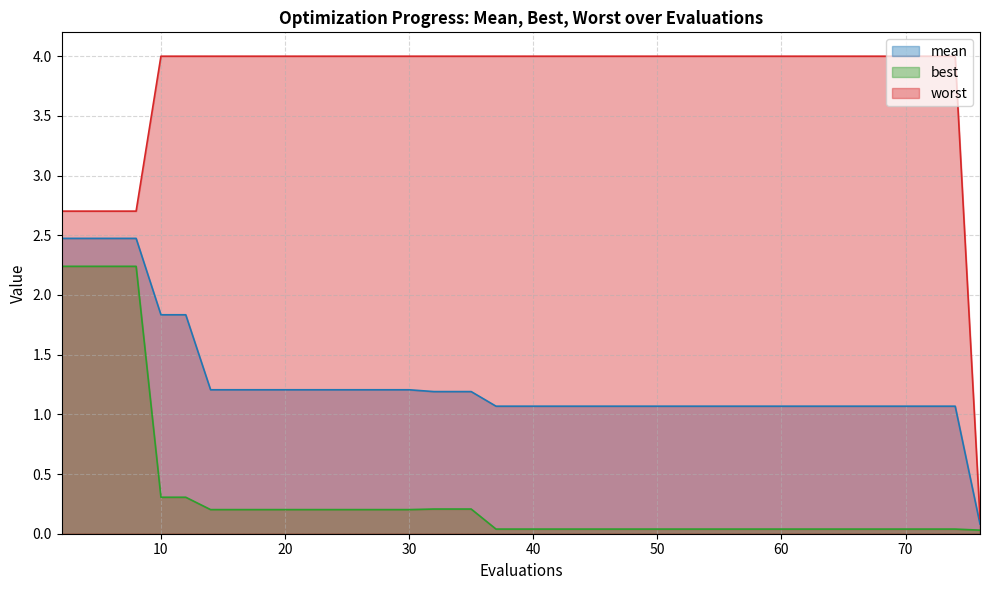

The value of worst at 20 is 4.0. True or false?

True